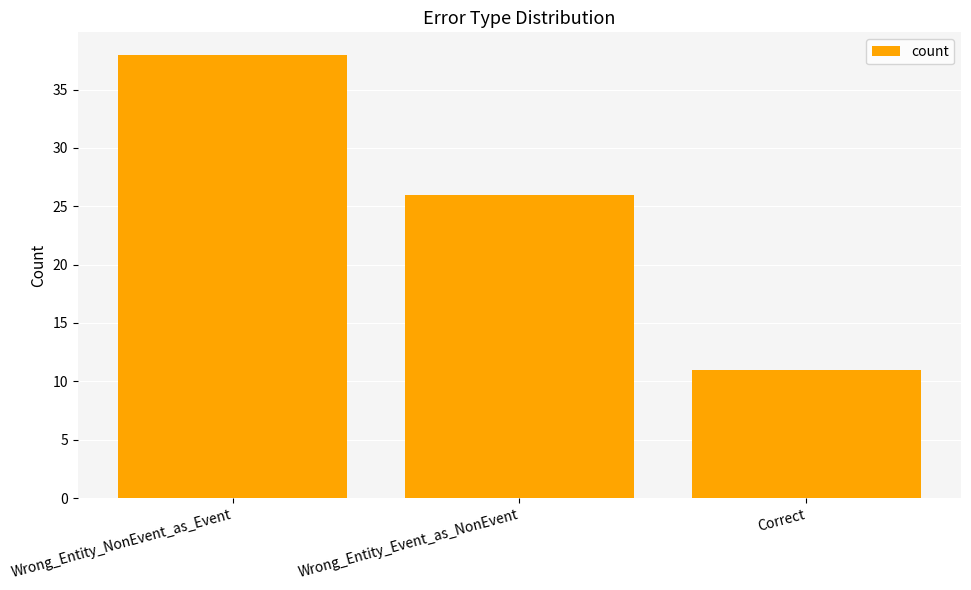

How many bars are there in total?

3